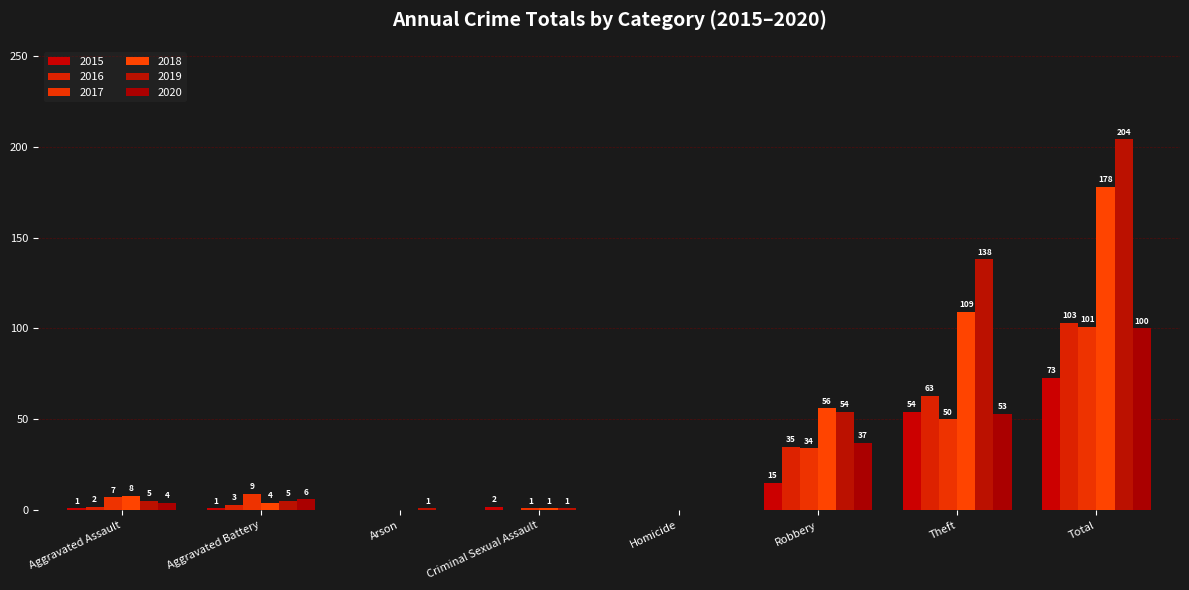

Is the value of 2017 at Criminal Sexual Assault greater than the value of 2020 at Aggravated Assault?

No